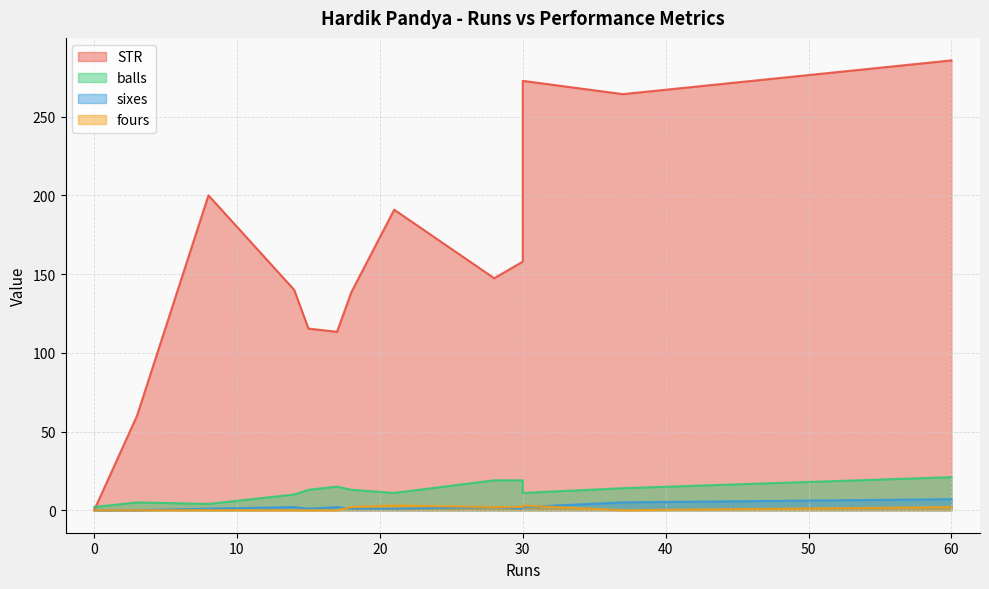

True or false: sixes and STR cross at least once.

False